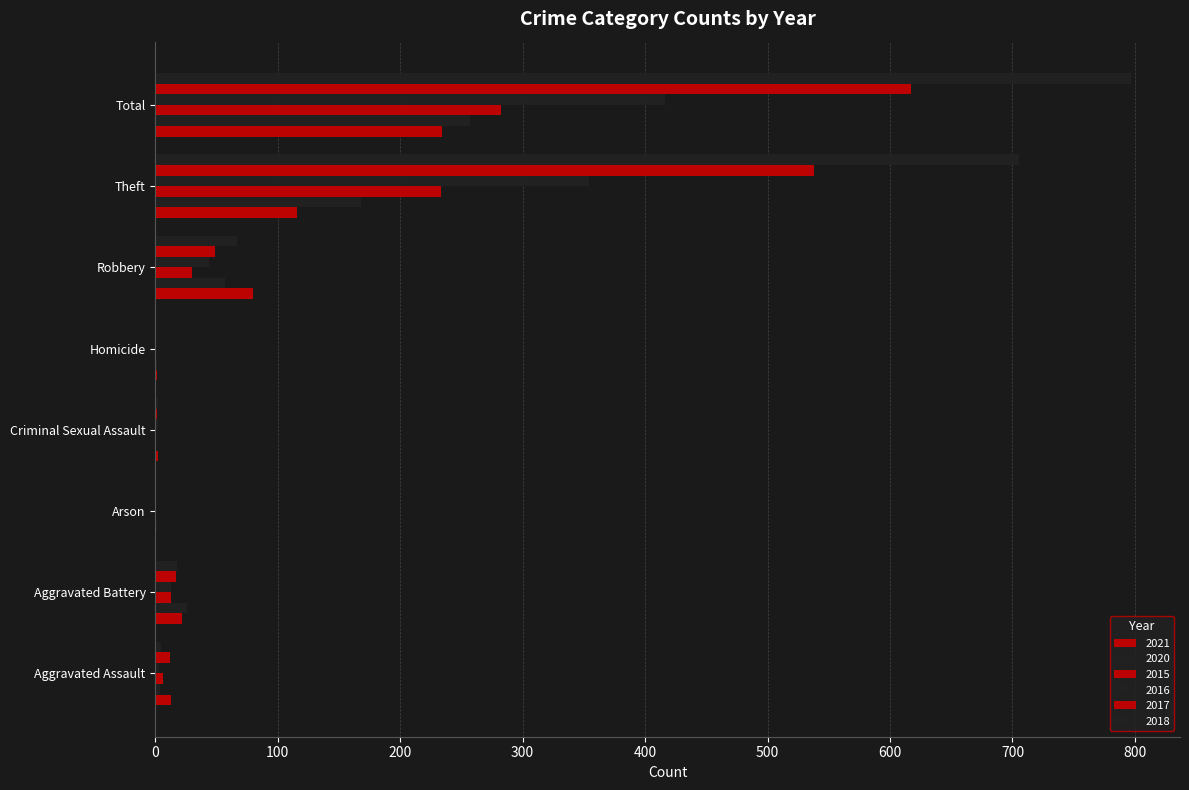

How many series are shown in this chart?

6